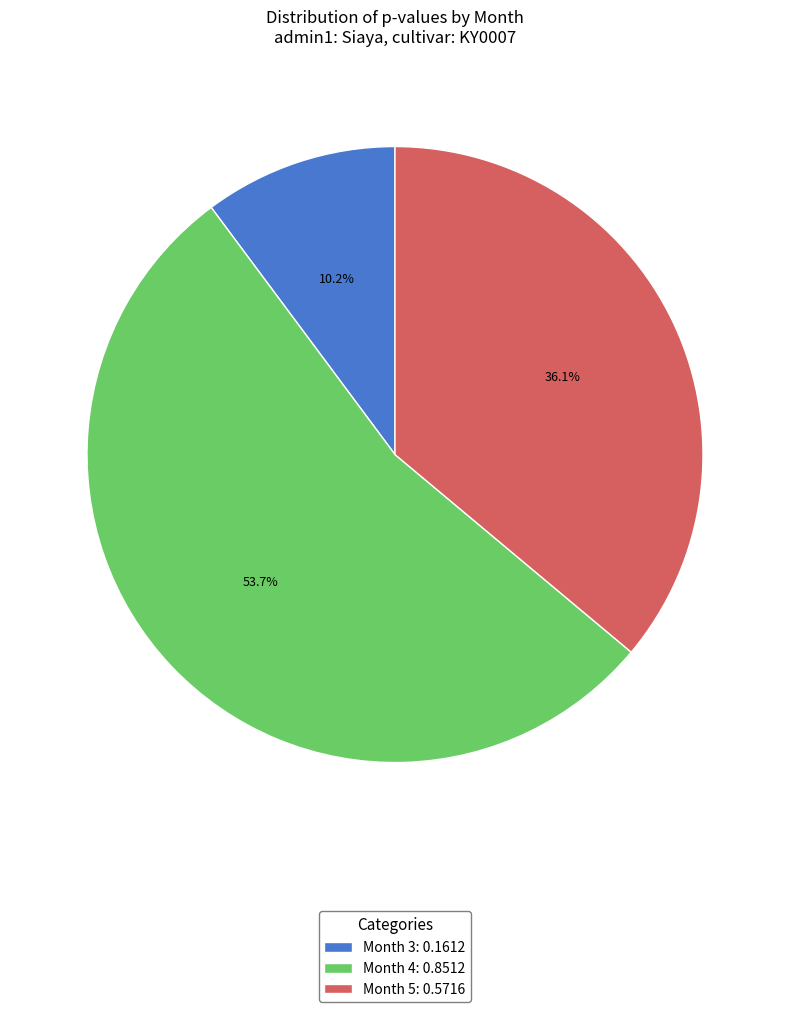

Is the sum of Month 4 and Month 3 greater than half?

Yes